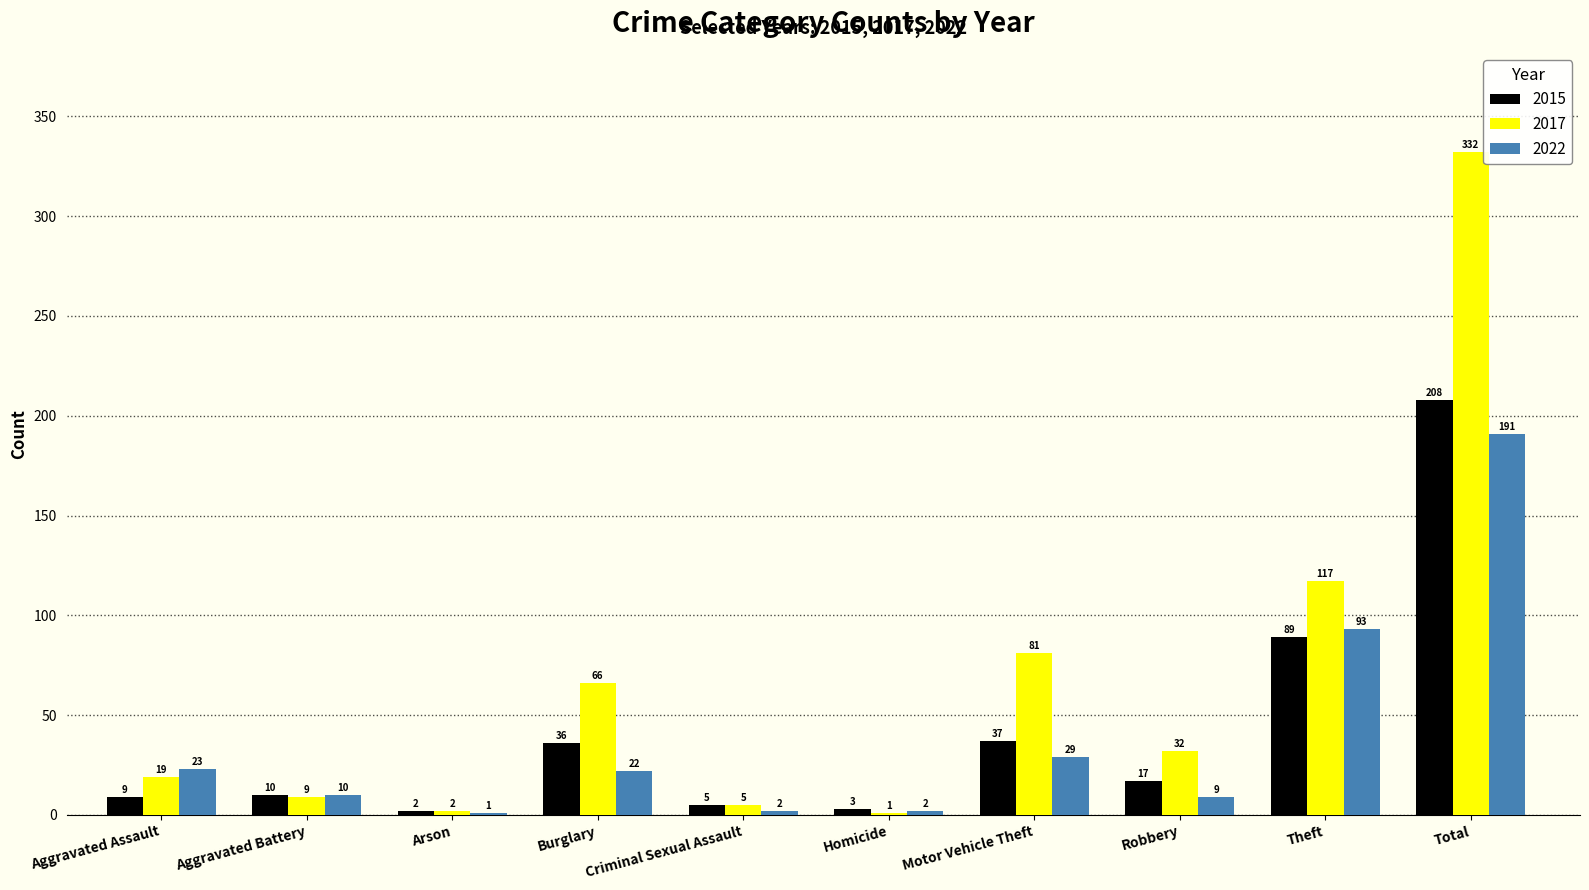

Is it true that 2017 equals 113 at Motor Vehicle Theft?

False